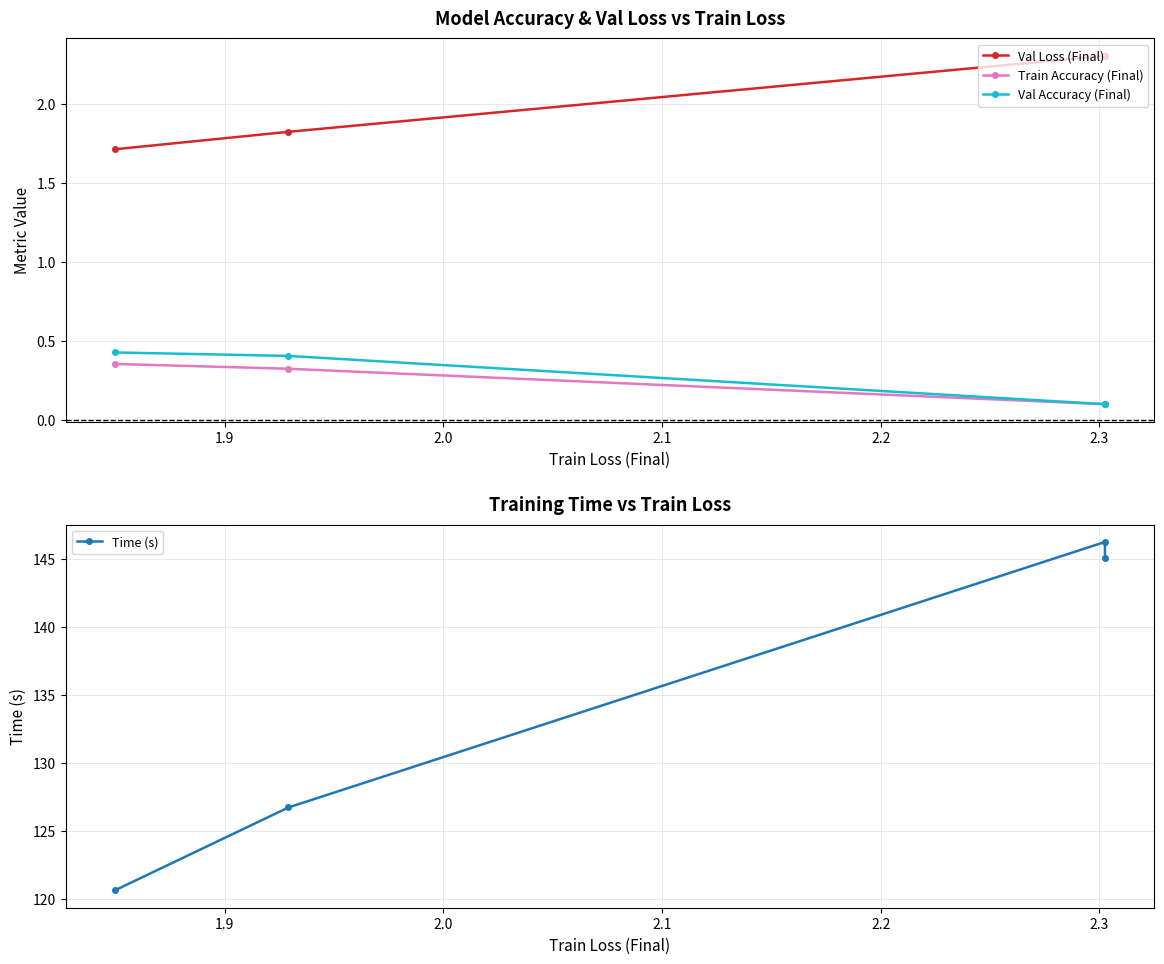

True or false: Train Accuracy (Final) has a value of 0.2 at 1.8.

False